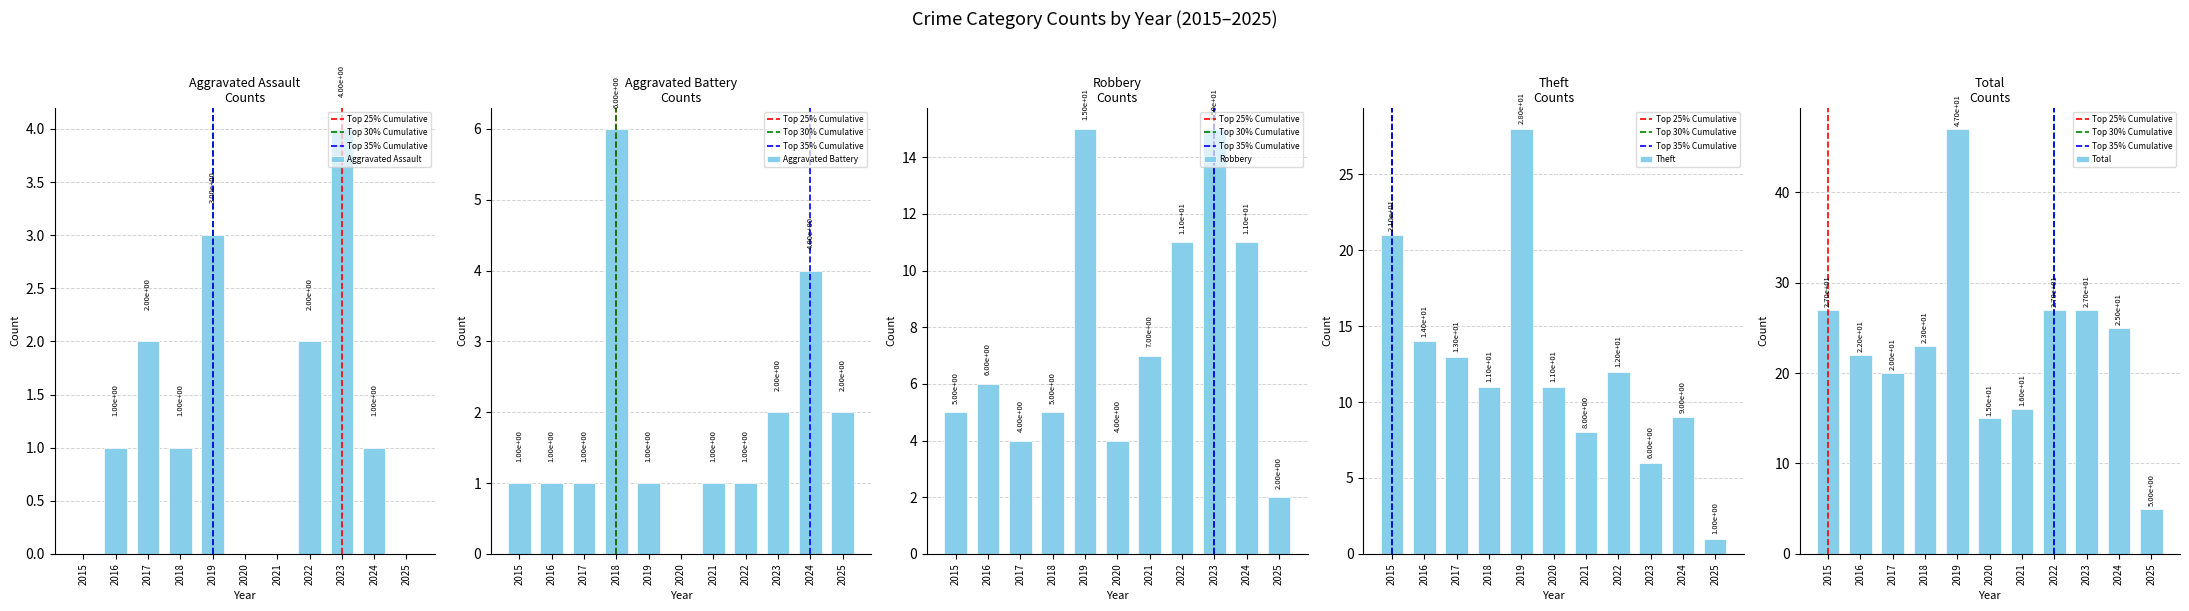

Is it true that Aggravated Battery equals 2 at 2023?

True